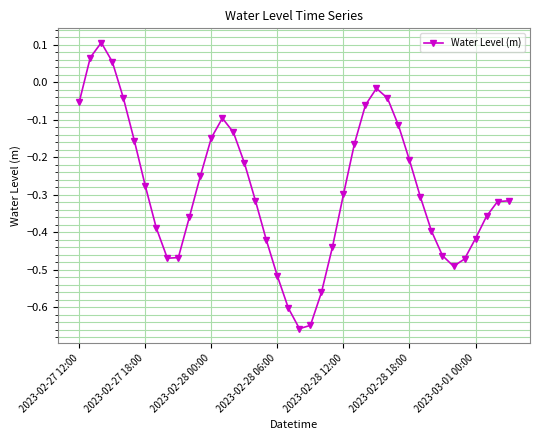

What is the difference between the maximum and minimum values?

0.8